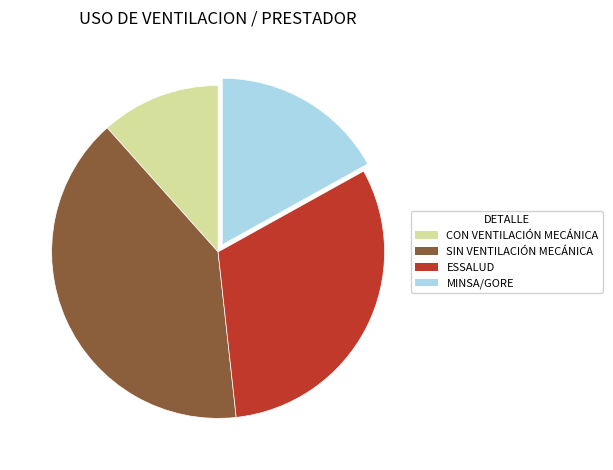

Is there a majority slice in this chart?

No